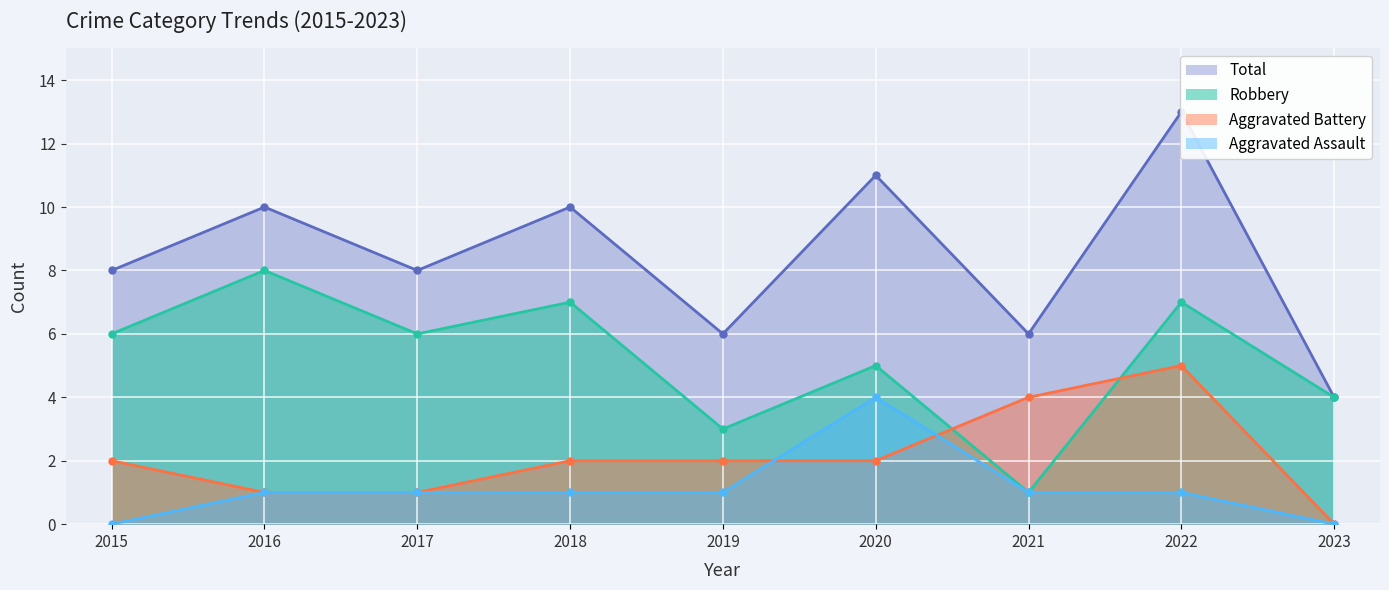

True or false: Aggravated Assault has more than 2 interior local peaks.

False